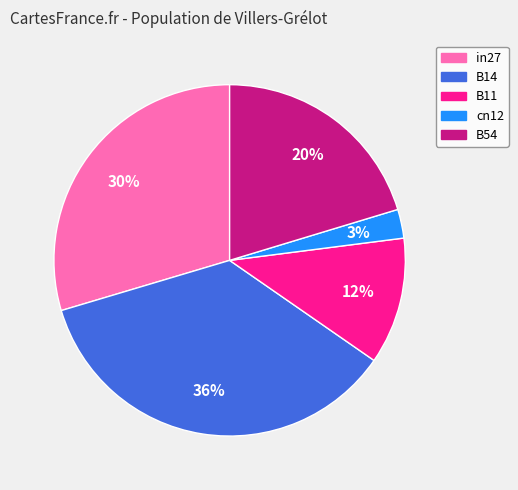

Between B14 and cn12, which is larger?

B14